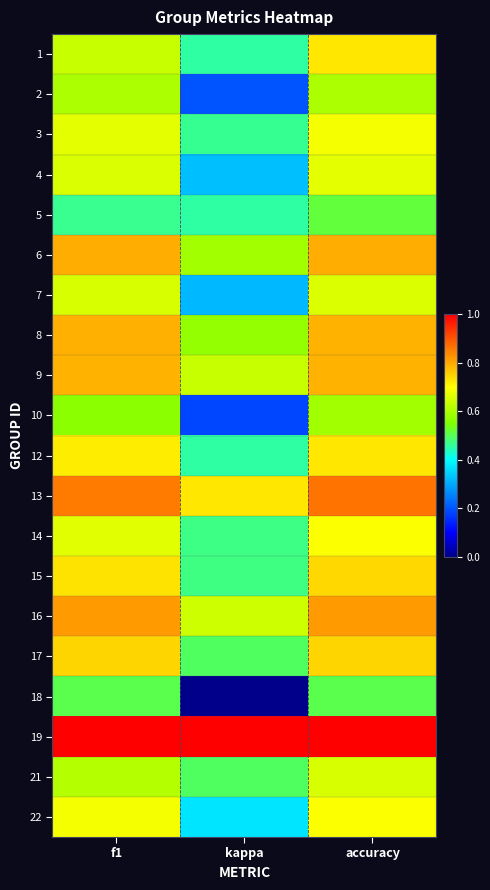

At which category does the chart reach its minimum across all series?

kappa